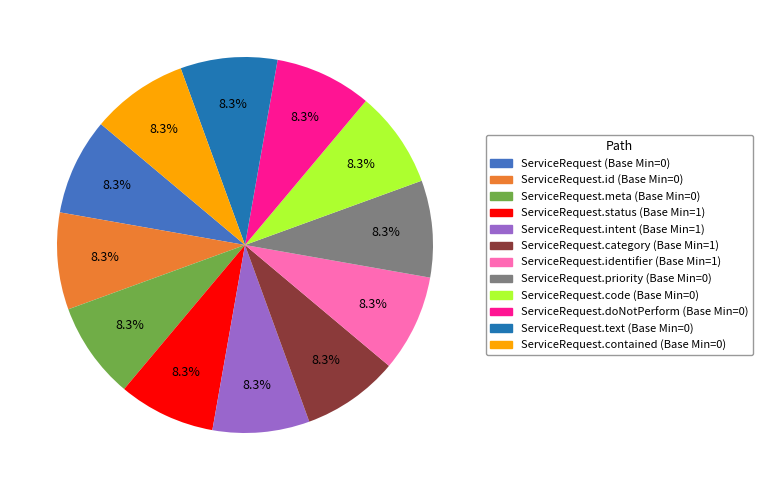

Does any single category account for the majority?

No